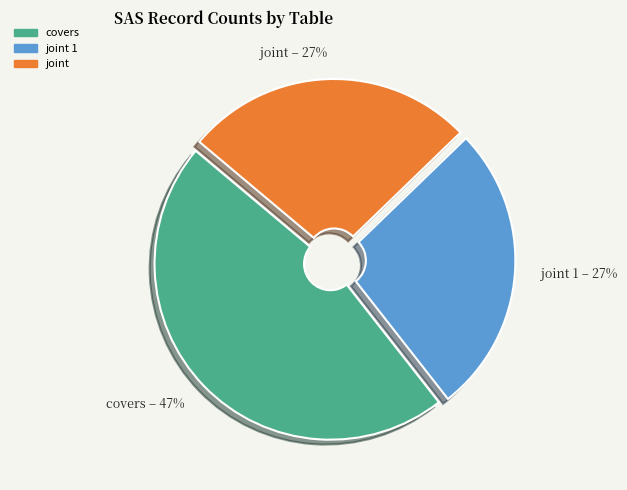

Does any single category account for the majority?

No